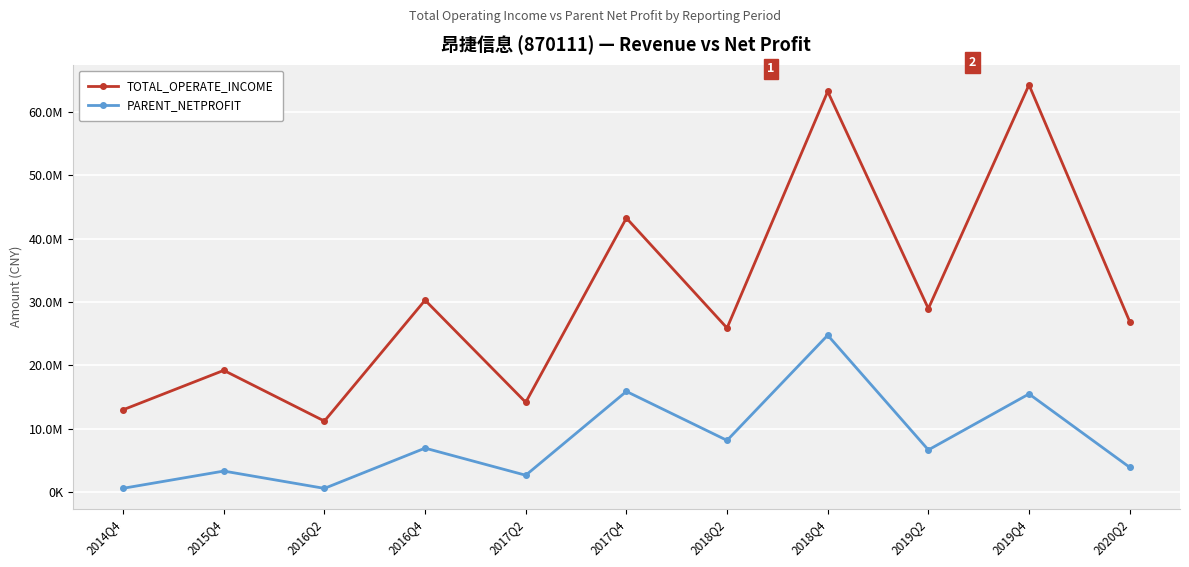

Where is PARENT_NETPROFIT nearest to the value 12658192?

2019Q4